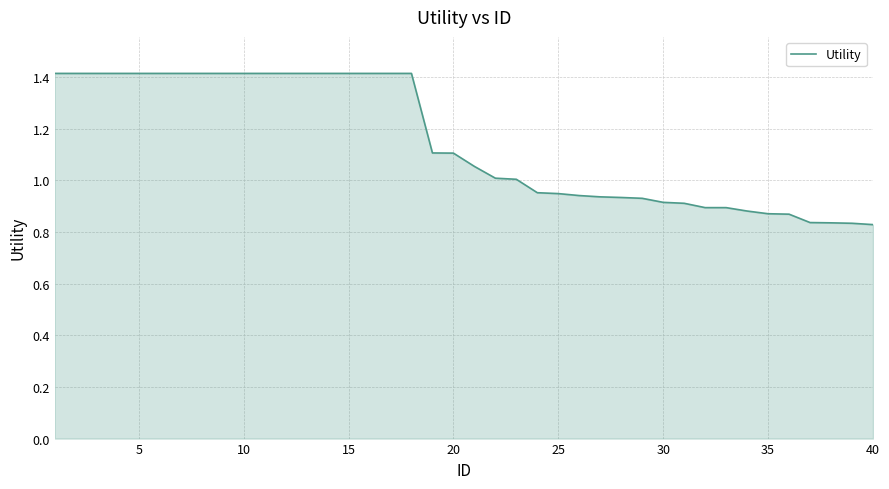

What is the difference between the maximum and minimum values?

0.6